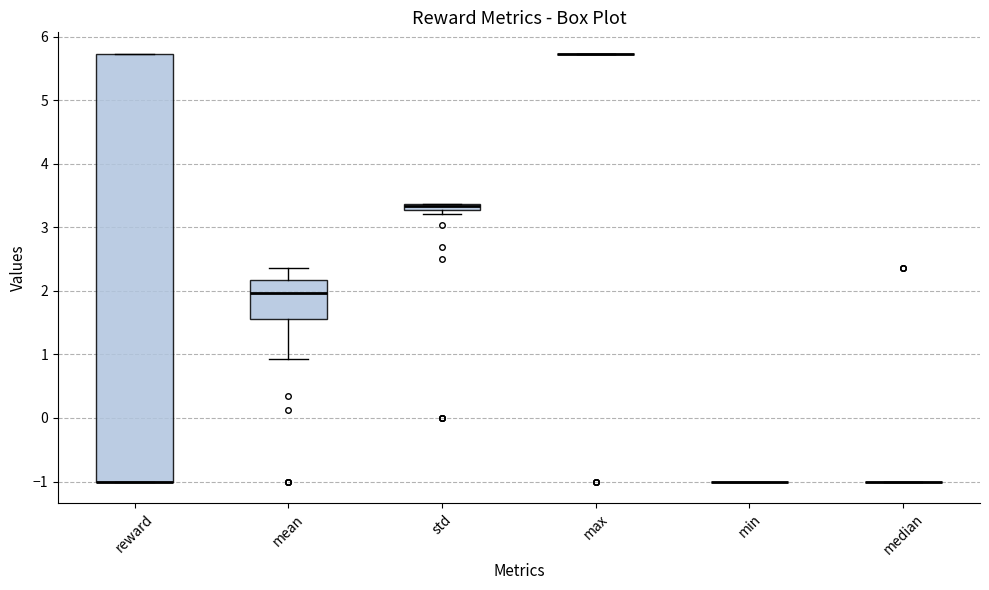

Which box is the tallest, from its lower edge to its upper edge?

reward